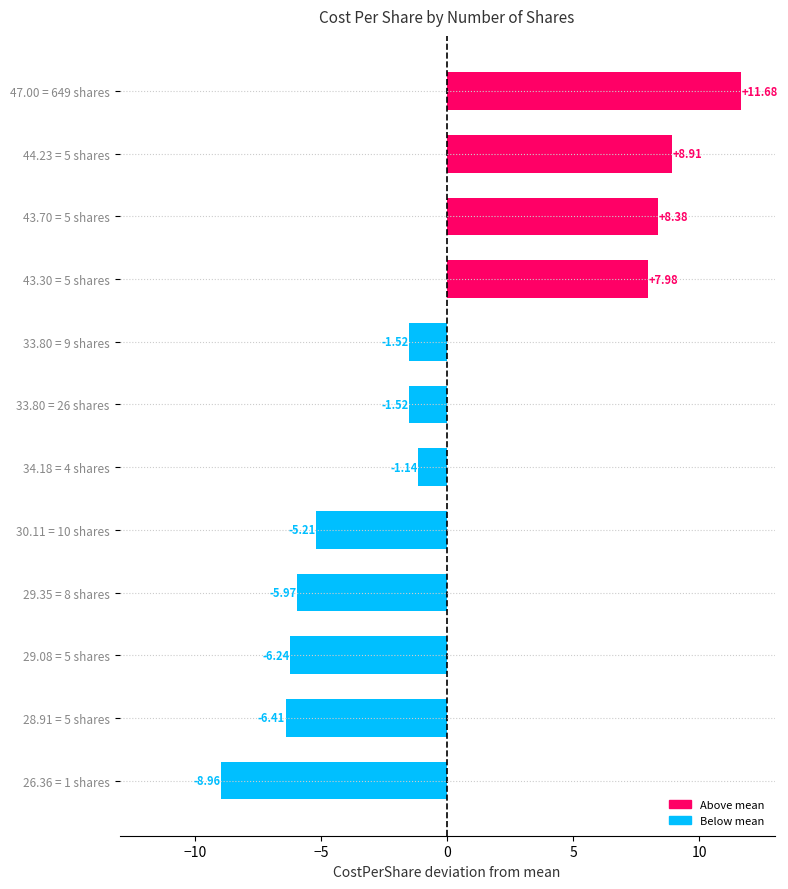

Which has a higher value, 34.18 = 4 shares or 44.23 = 5 shares?

44.23 = 5 shares